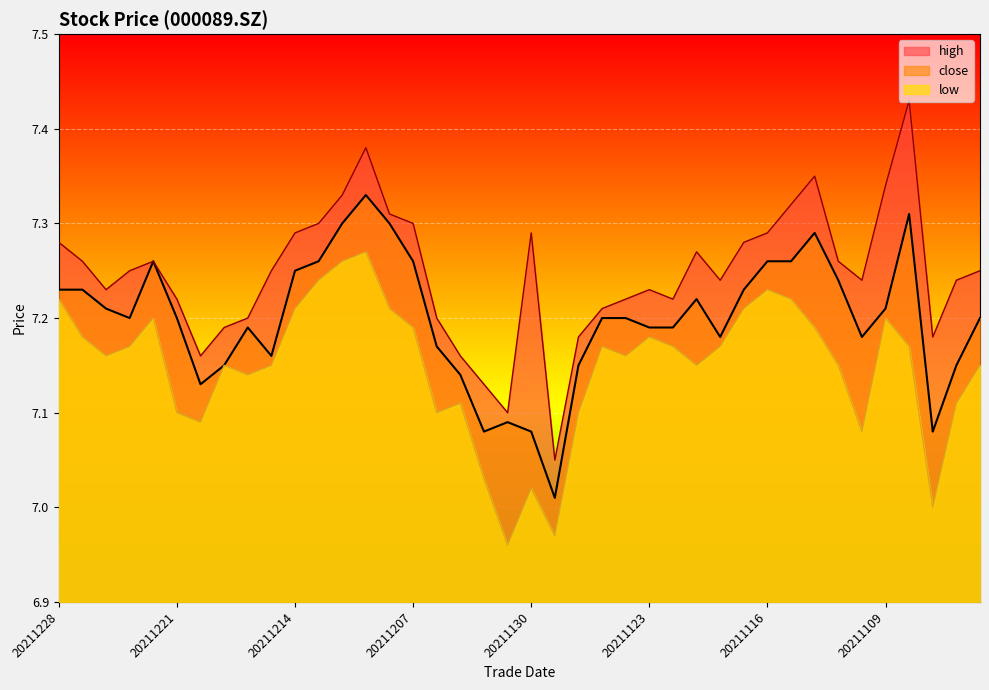

What is the minimum value shown in the chart?

7.0